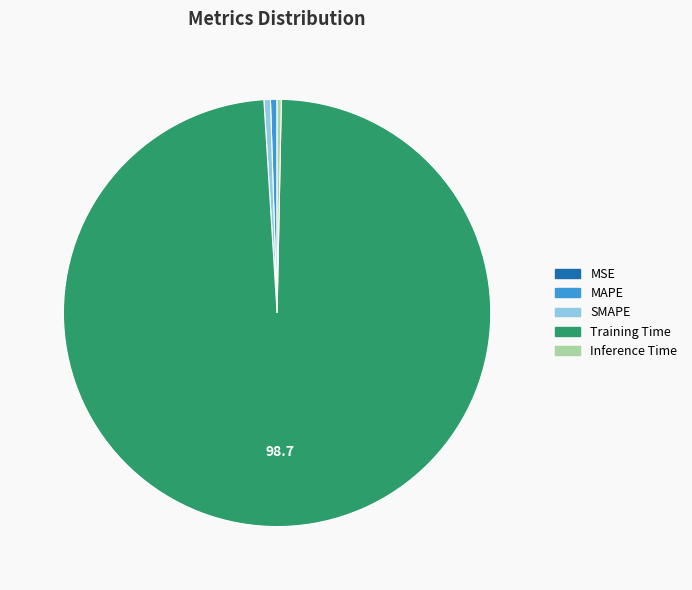

Does Inference Time represent more than half of the total?

No